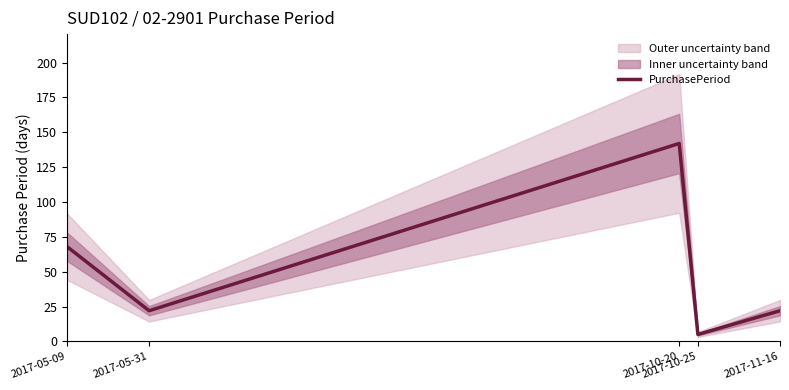

Approximately how many times larger is the value at 2017-05-09 compared to 2017-11-16?

3.1